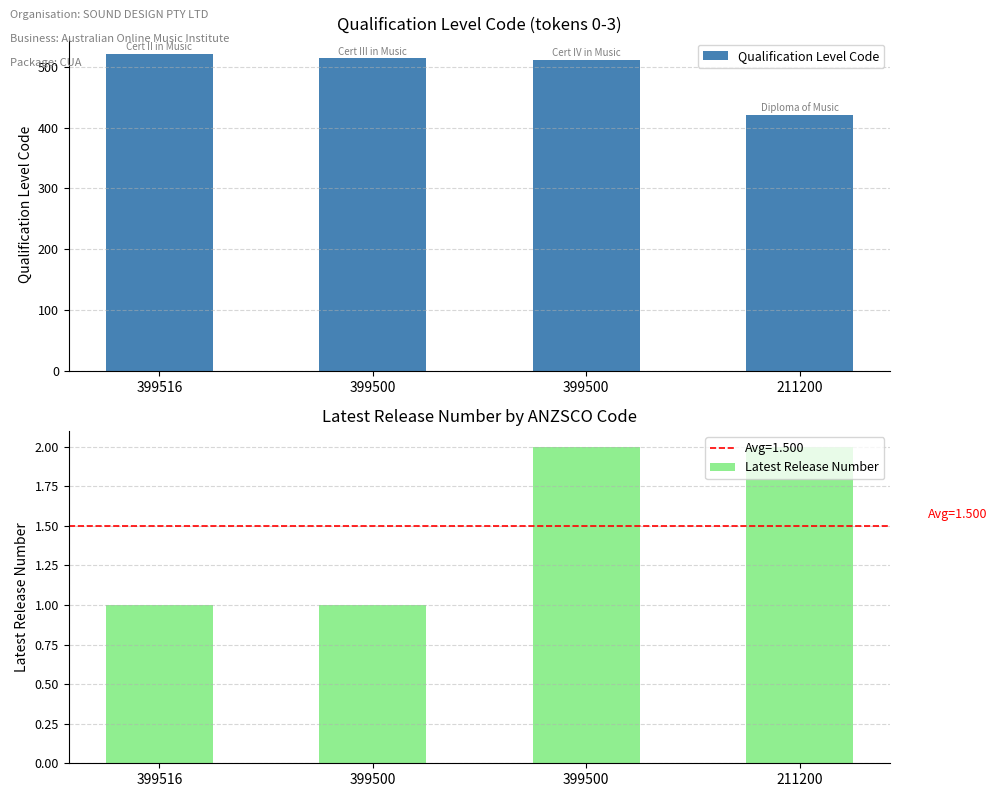

The value of Latest Release Number at 399500 is 1. True or false?

False